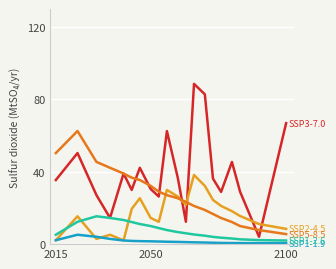

What is the greatest value displayed?

88.6